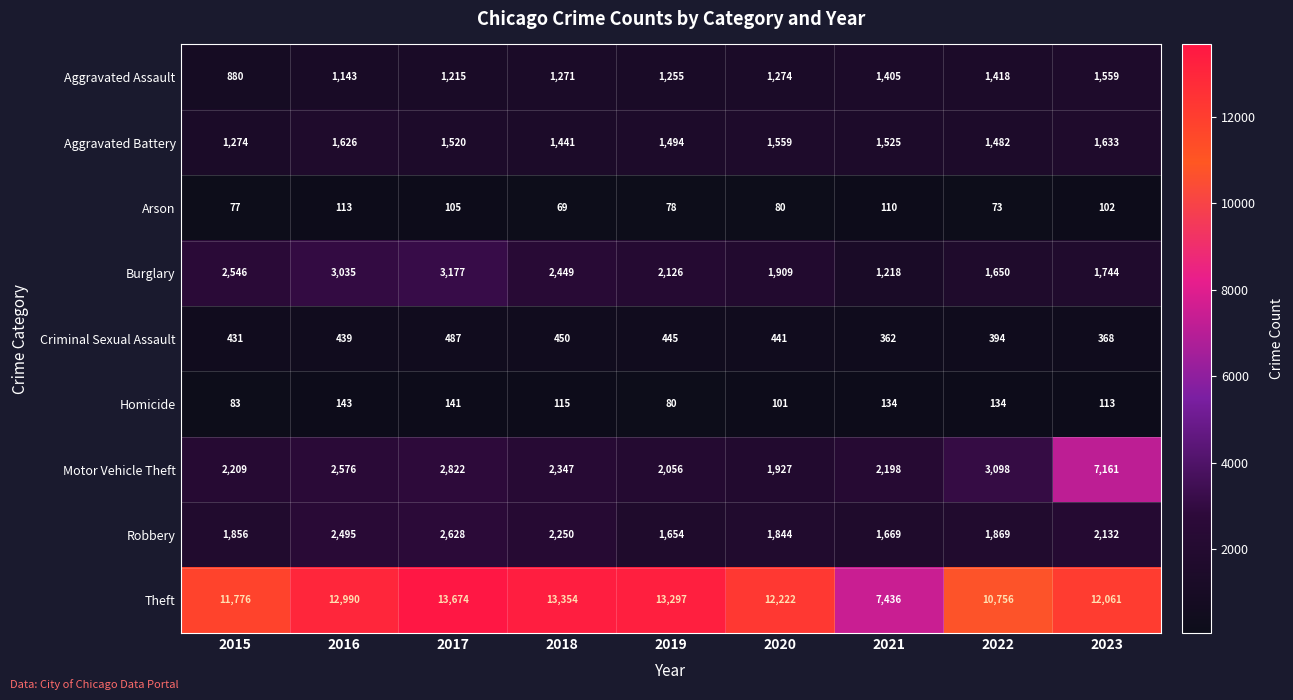

What is the difference between the second highest and second lowest values in the Aggravated Assault series?

275